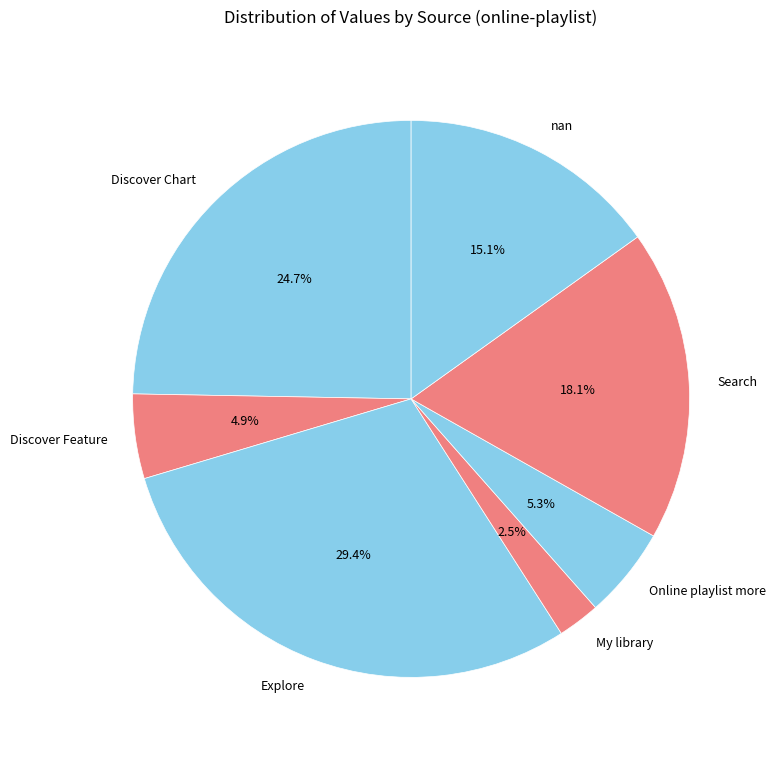

How many segments does this pie chart have?

7